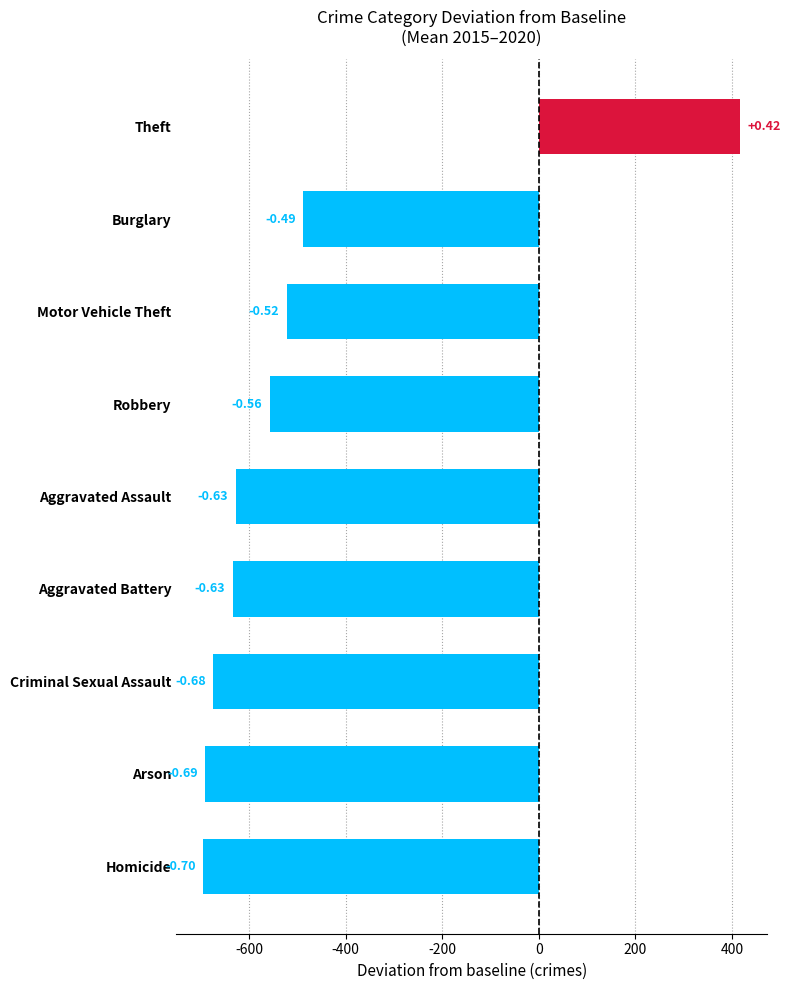

Which has a higher value, Aggravated Battery or Motor Vehicle Theft?

Motor Vehicle Theft